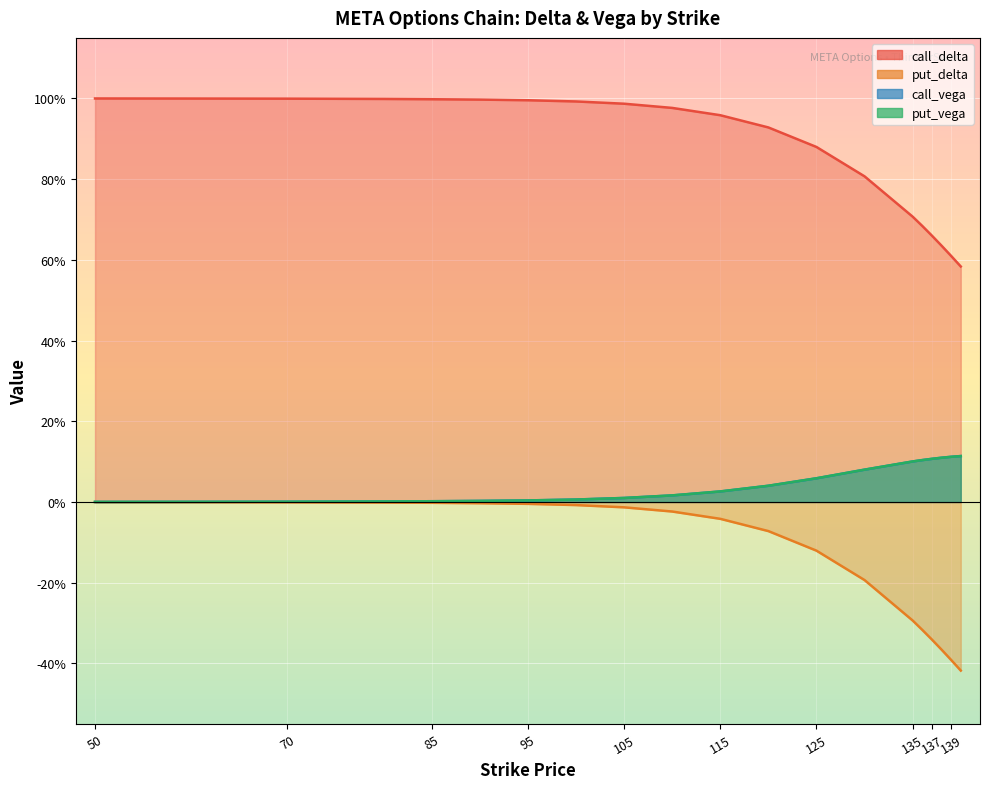

List the labels in order of put_delta value, largest first.

50, 60, 70, 80, 85, 90, 95, 100, 105, 110, 115, 120, 125, 130, 135, 136, 137, 138, 139, 140